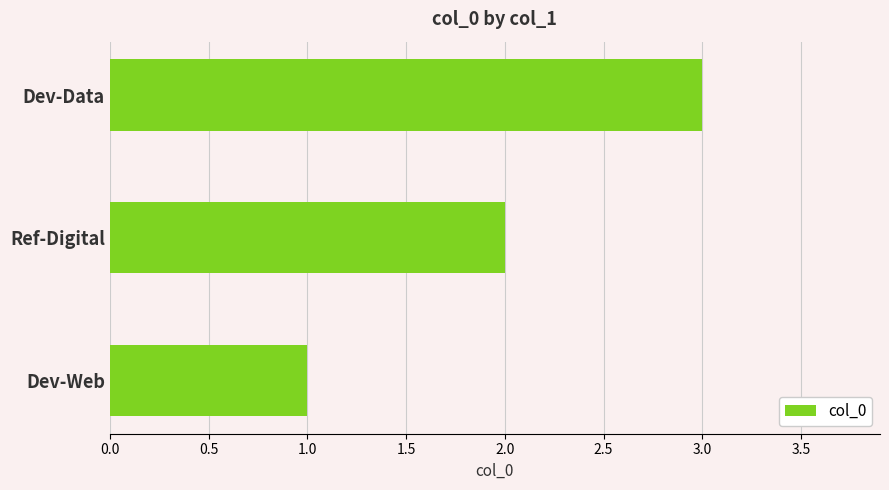

What is the change in value from Dev-Web to Ref-Digital?

+1